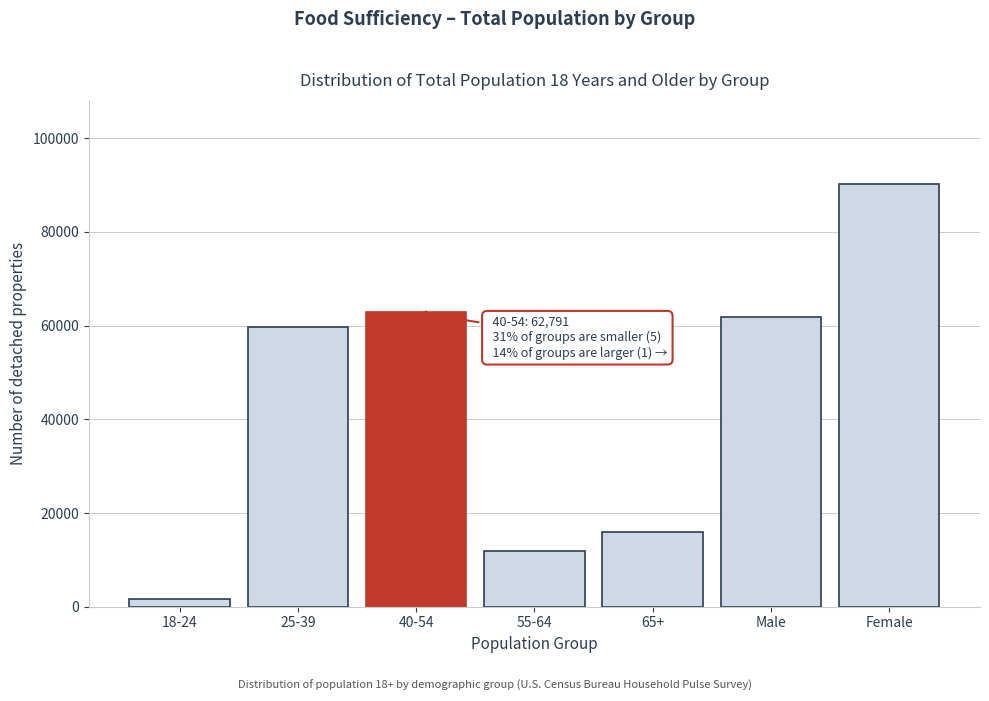

Reading left to right, what are all the values shown in this chart?

1714	59588	62791	11972	15961	61875	90150